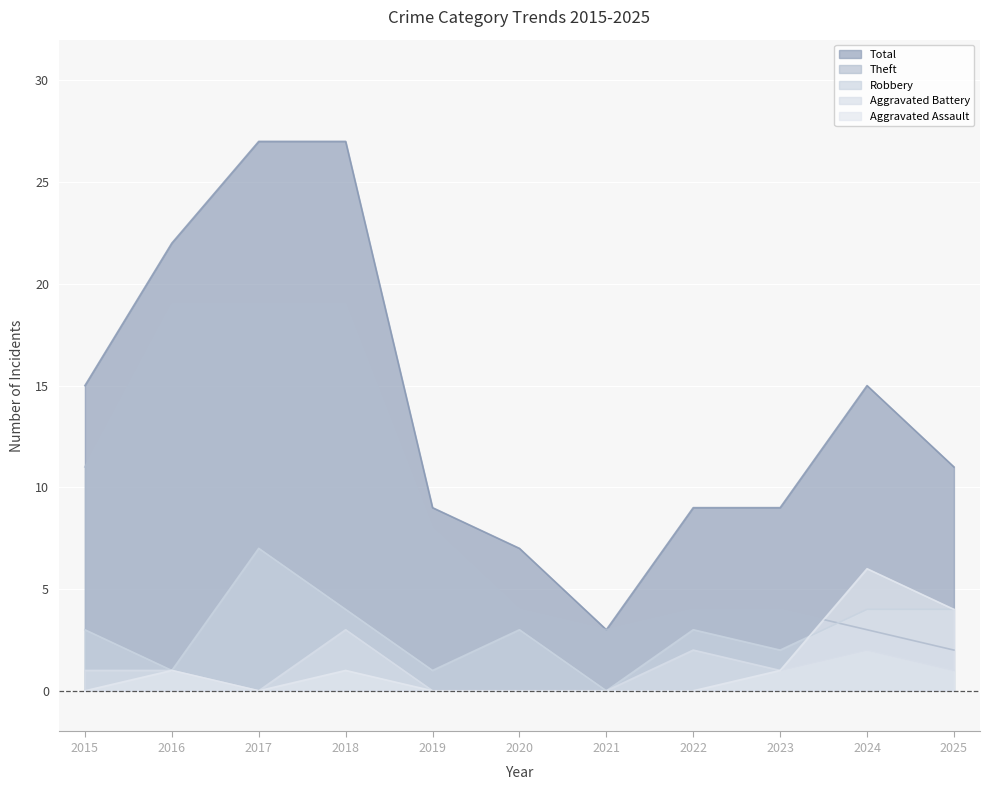

What is the average value of the Robbery series?

3